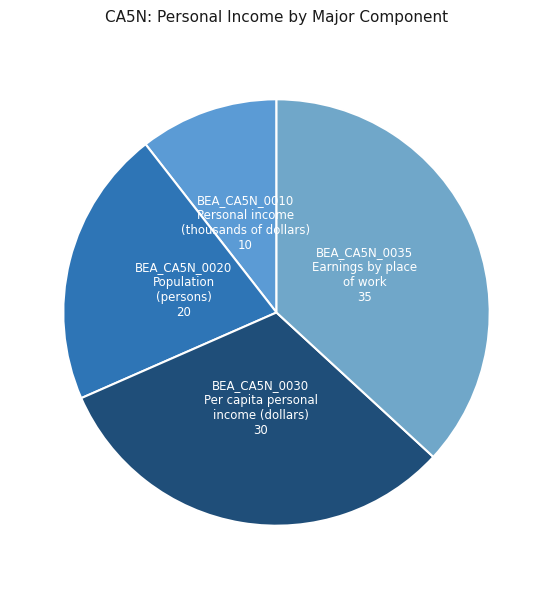

What is the largest slice in the pie chart?

BEA_CA5N_0035 Earnings by place of work